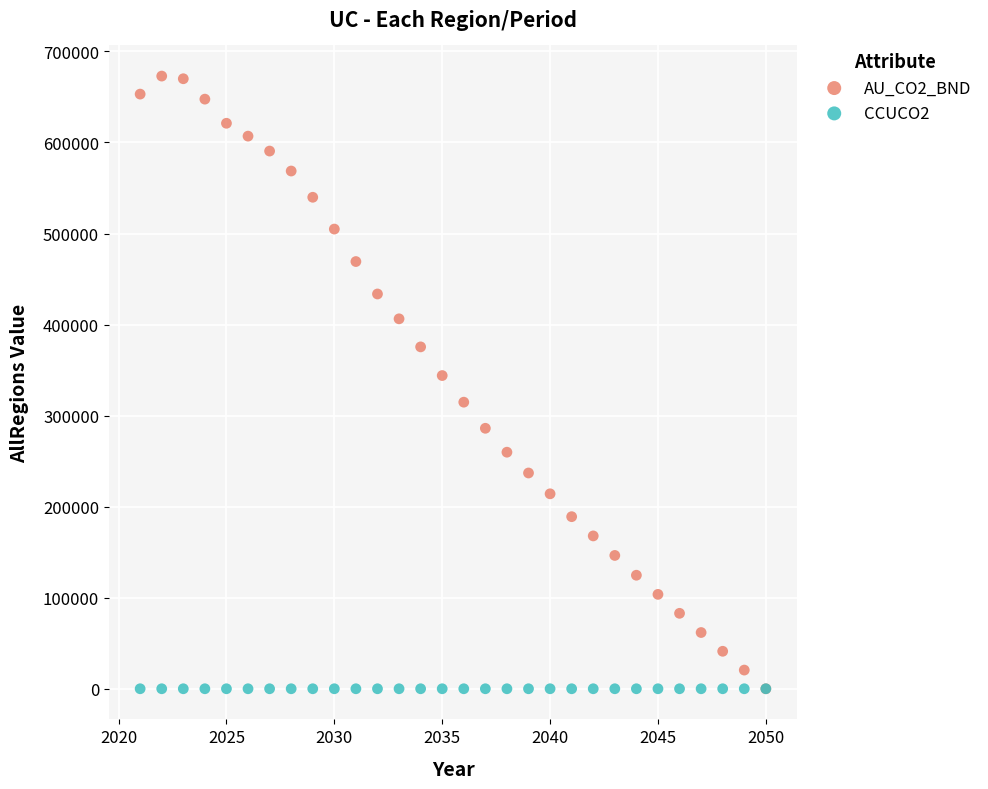

What are all the series names shown in the legend?

AU_CO2_BND, CCUCO2